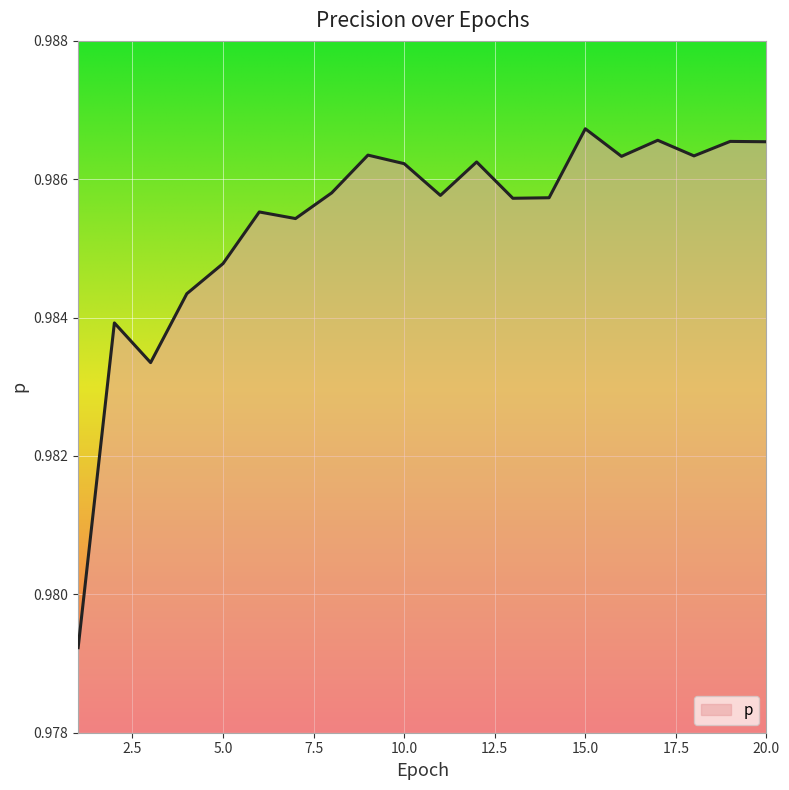

Does the chart display data point markers on the line(s)?

No